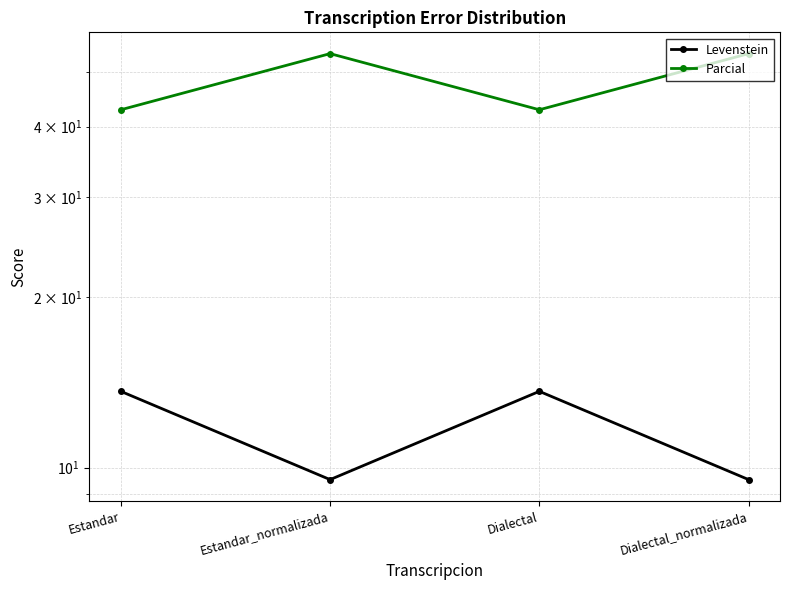

At which category is the sum across all series the highest?

Estandar_normalizada